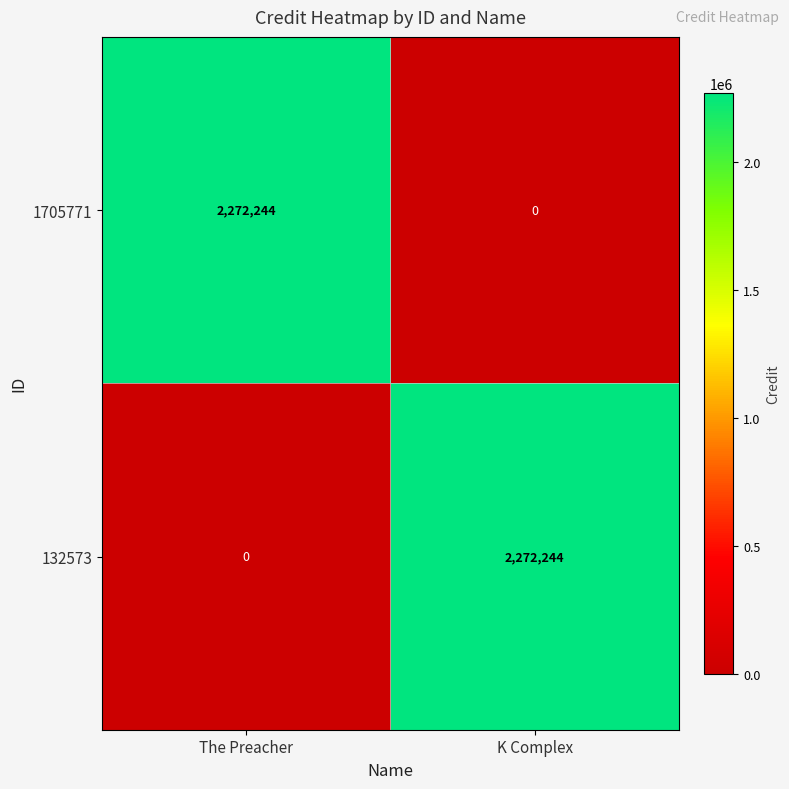

Rank the series at The Preacher from lowest to highest value.

132573, 1705771